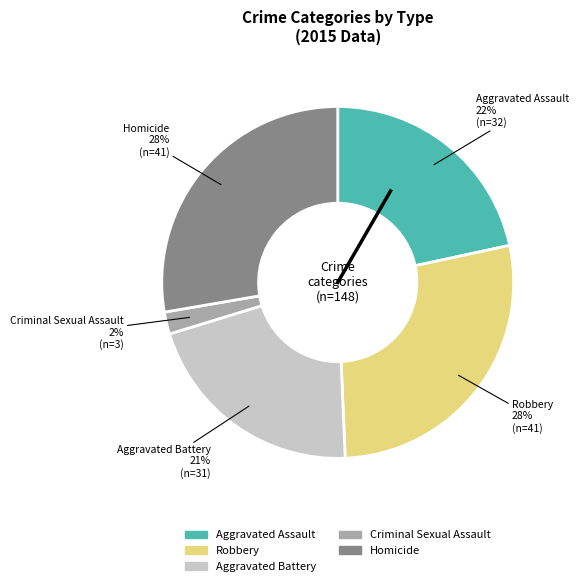

Count the number of slices in the pie.

5